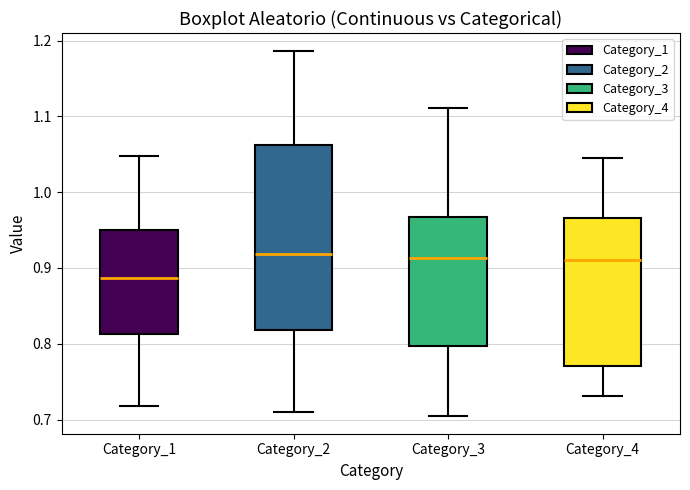

Which box has the lowest median line?

Category_1